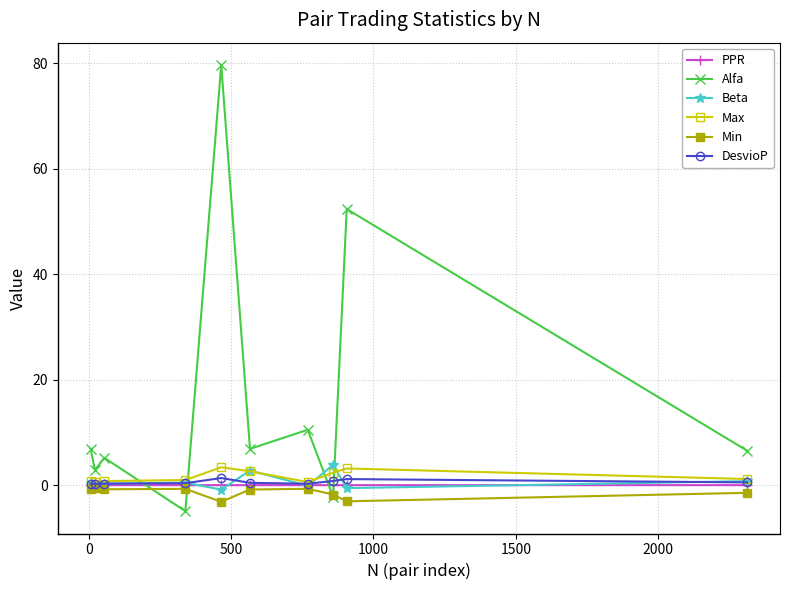

What is the value of the Max point at the 5th from the left?

3.4